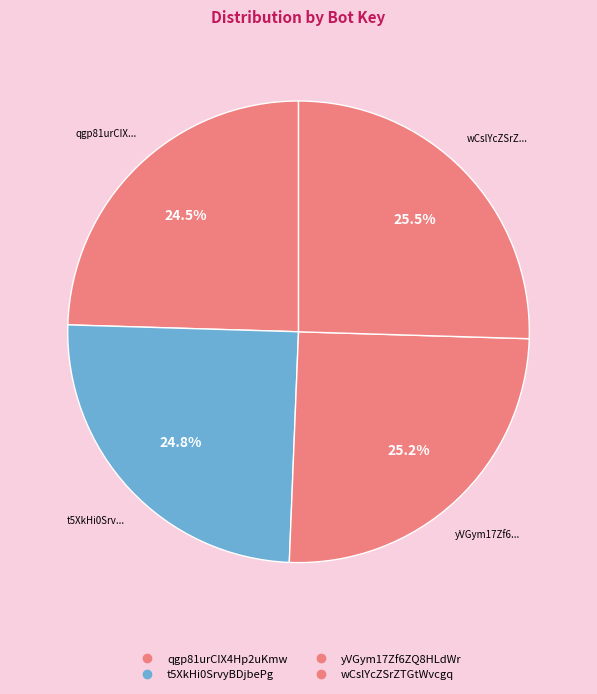

How many slices are in this pie chart?

4